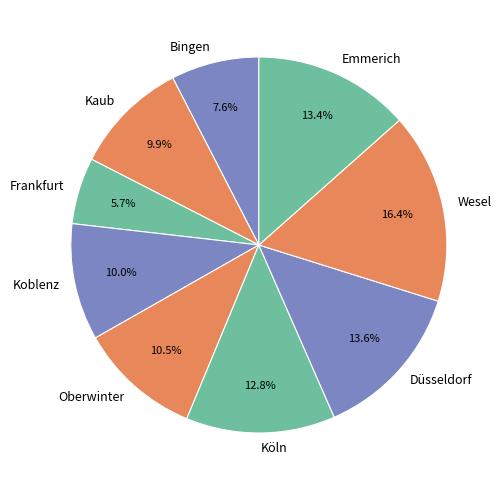

Which has a higher value, Frankfurt or Emmerich?

Emmerich